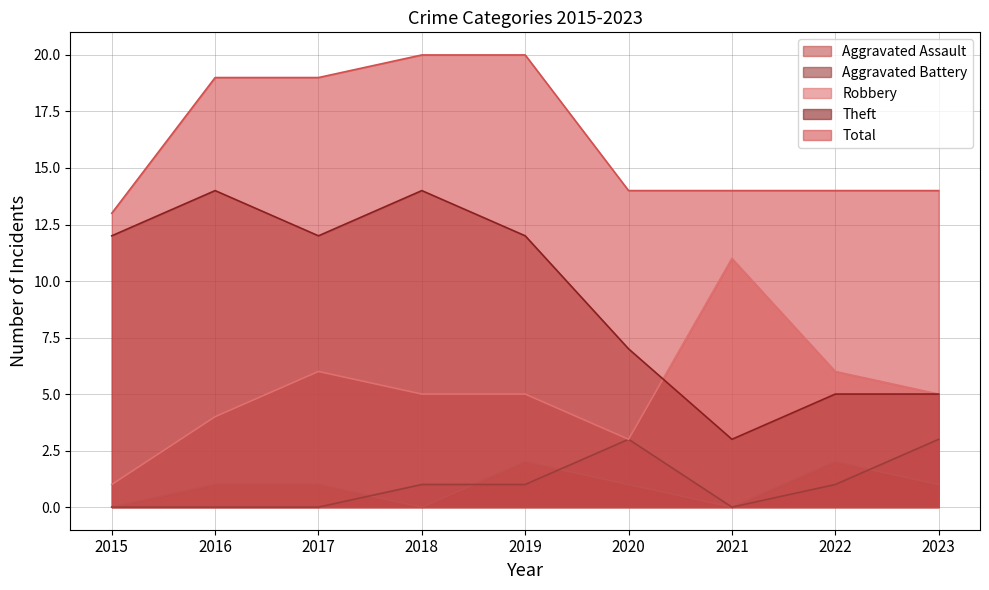

True or false: Aggravated Assault and Theft cross at least once.

False